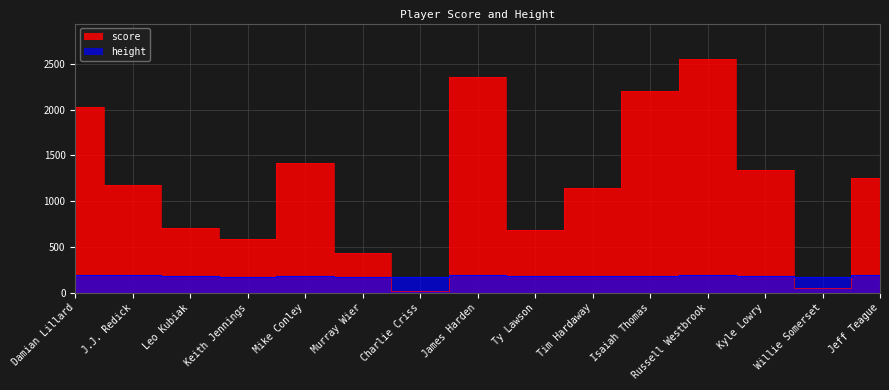

What are all the series names shown in the legend?

score, height